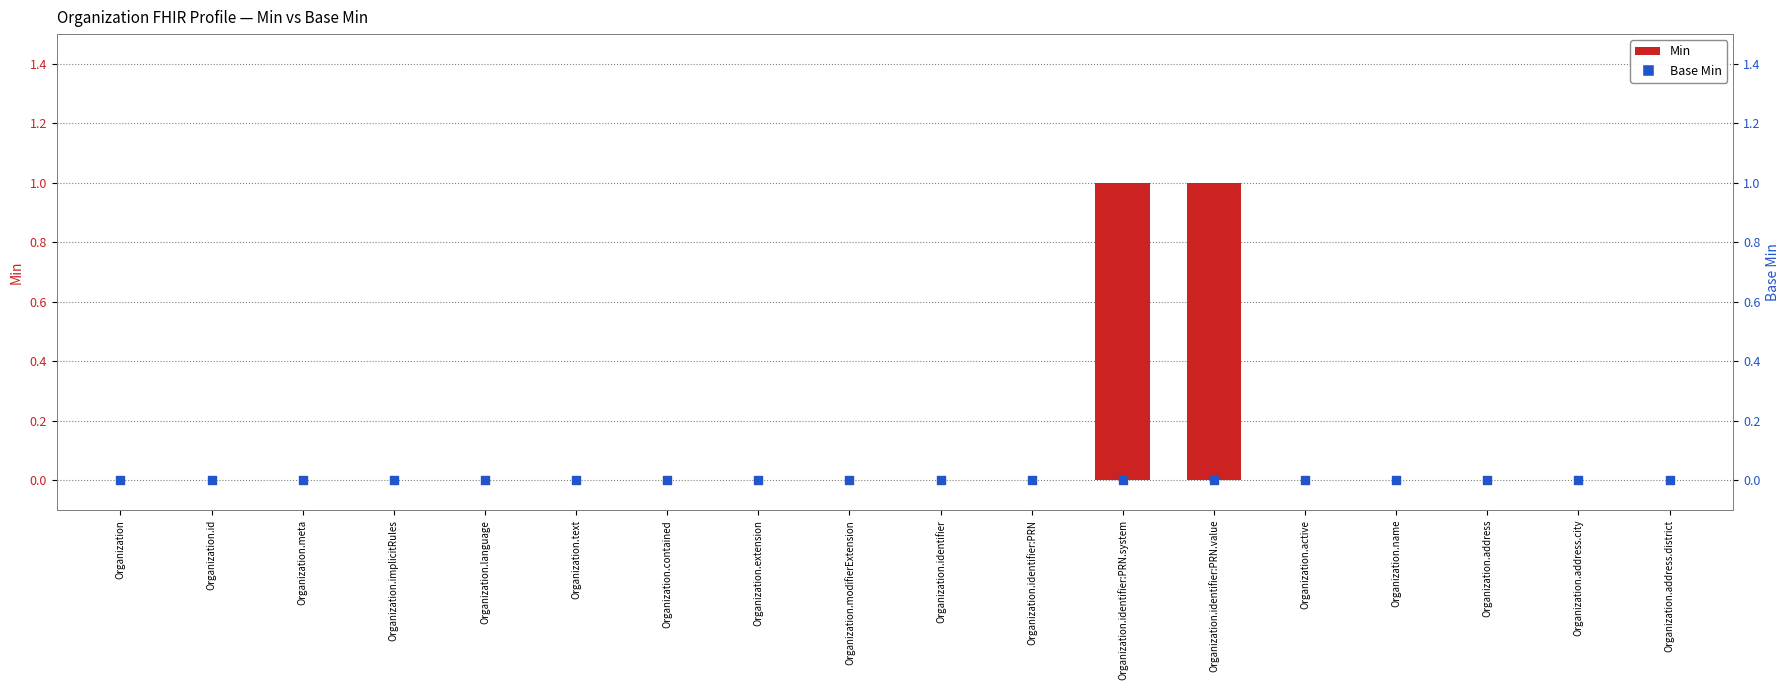

Which series reaches the minimum Y coordinate?

Min